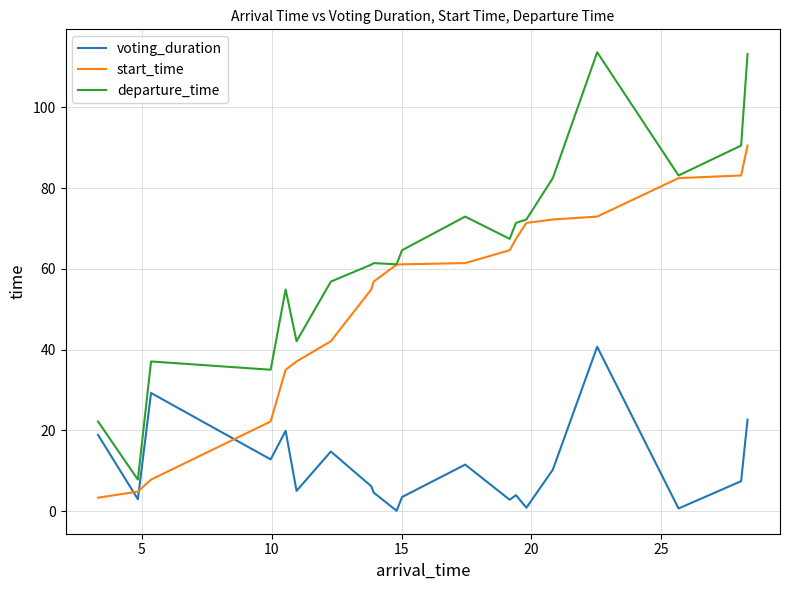

Which series has the widest spread of values?

departure_time